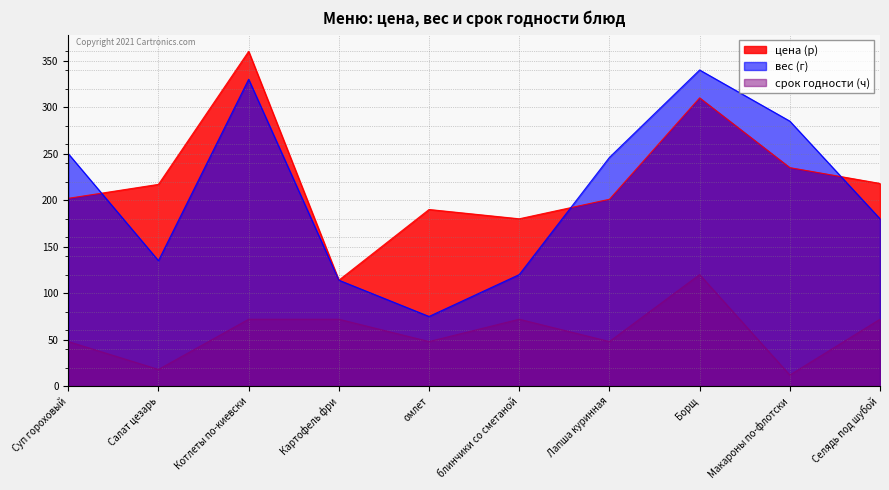

How many lines are shown in the chart?

3